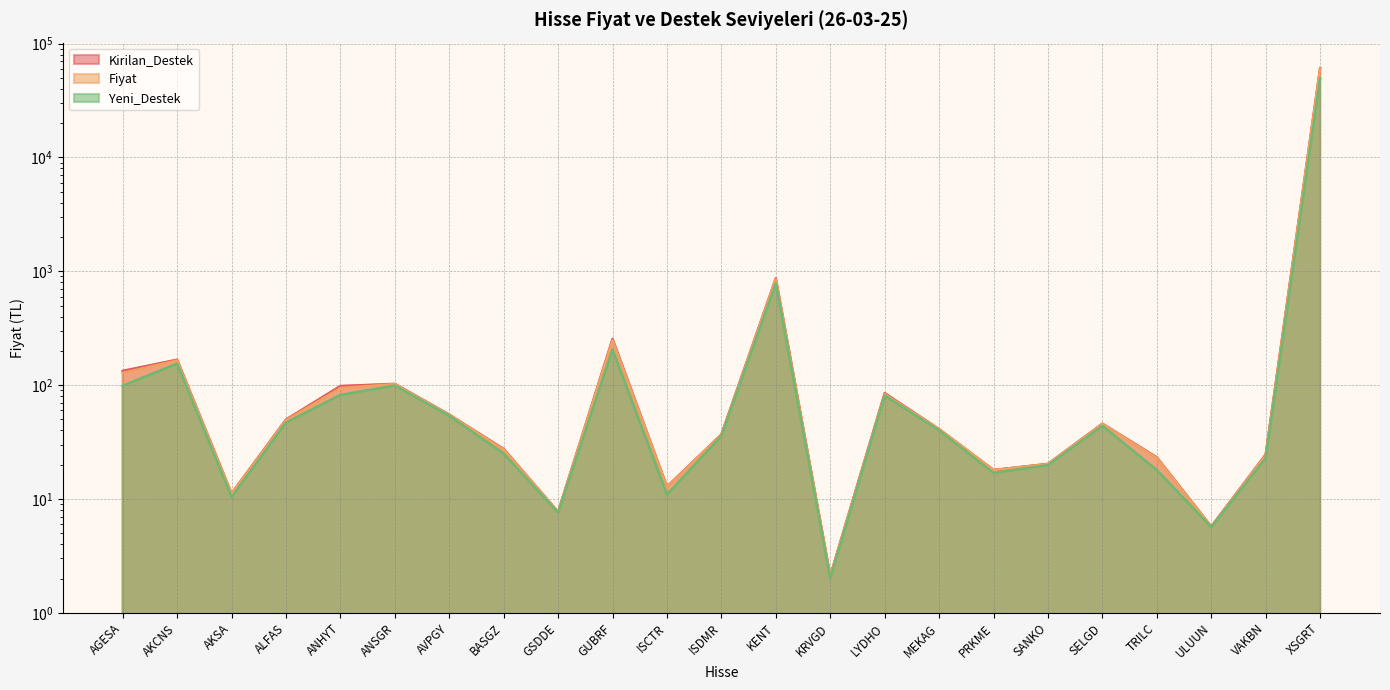

What is the spread (max minus min) of values at BASGZ?

2.5